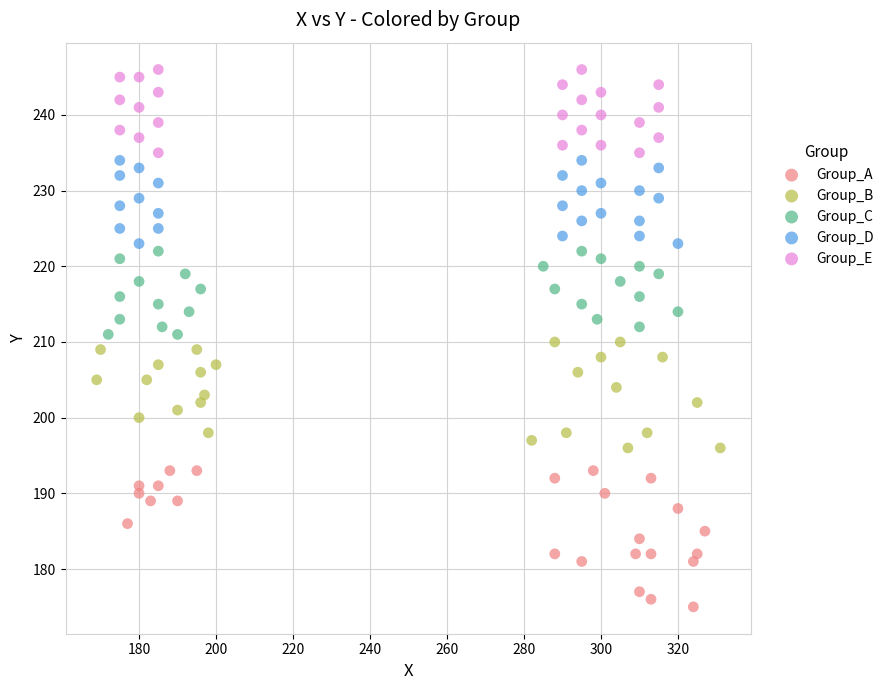

Which series contains the lowest Y value?

Group_A